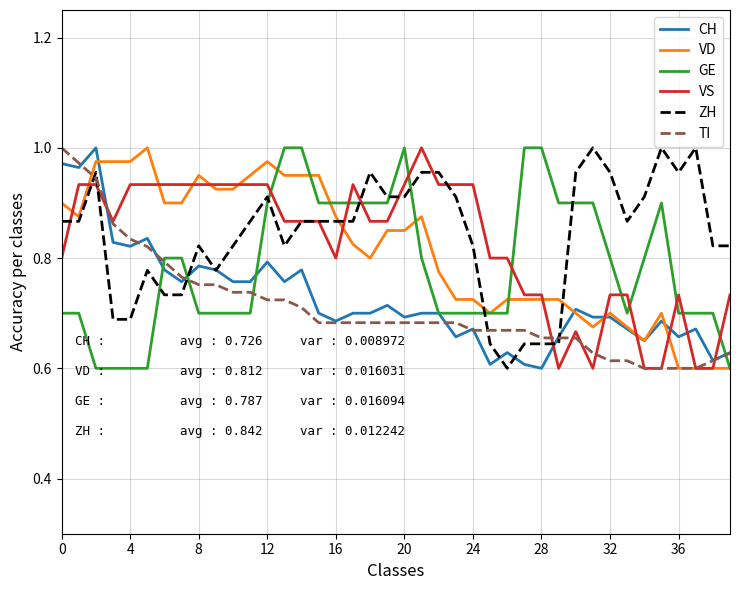

Count the number of categories in the chart.

40